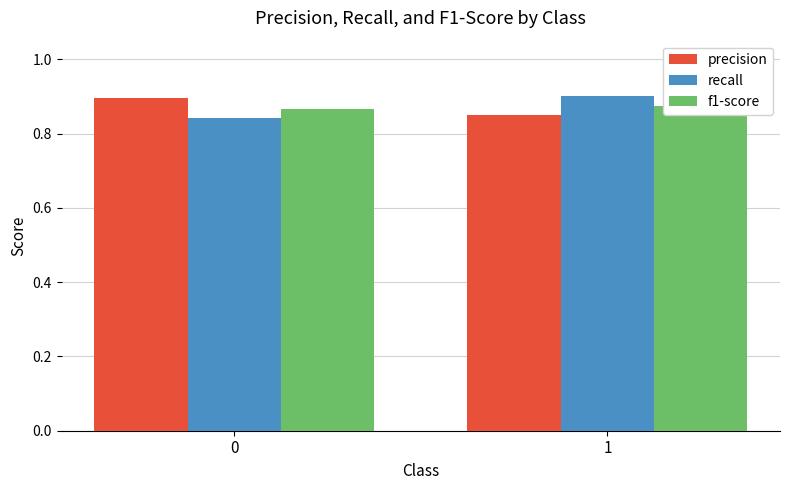

What is the value of the recall bar at the 1st from the left?

0.8